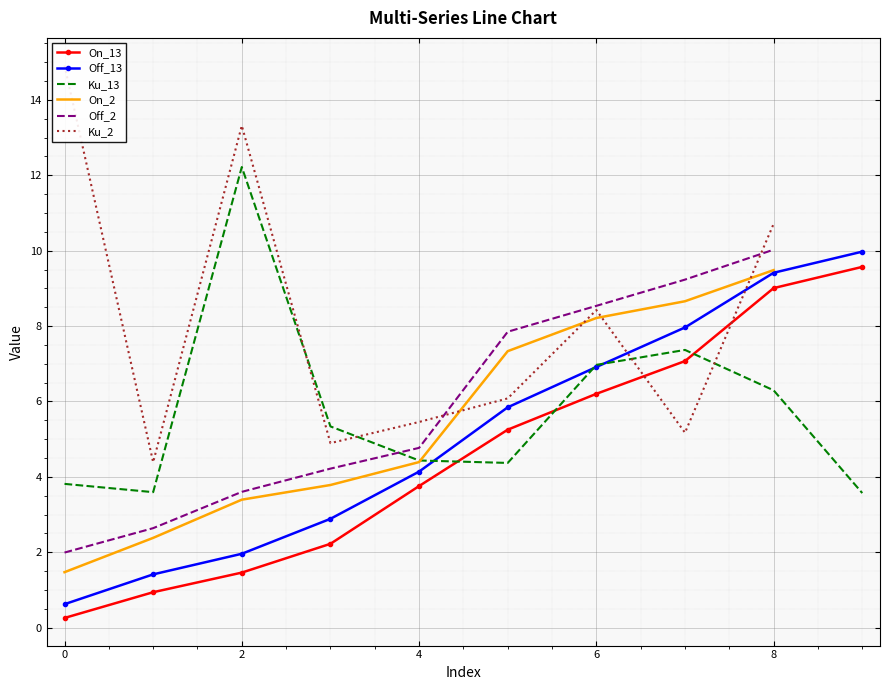

Count the number of data series in this chart.

6